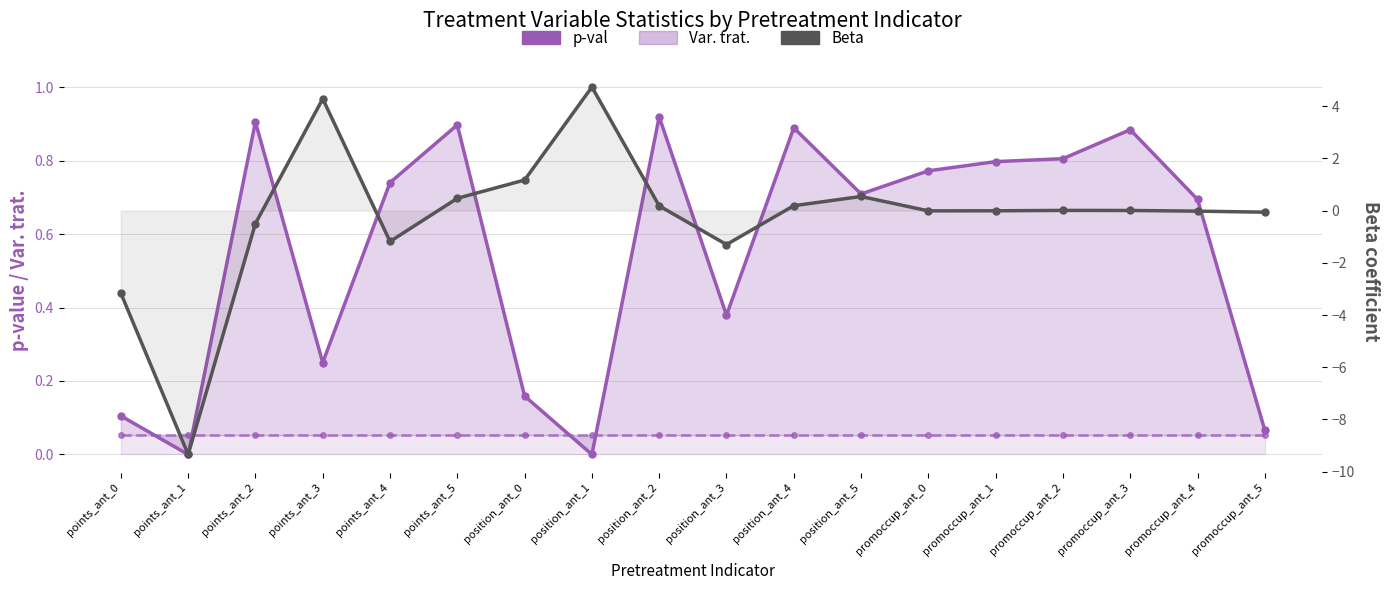

What is the spread (max minus min) of values at points_ant_3?

4.2